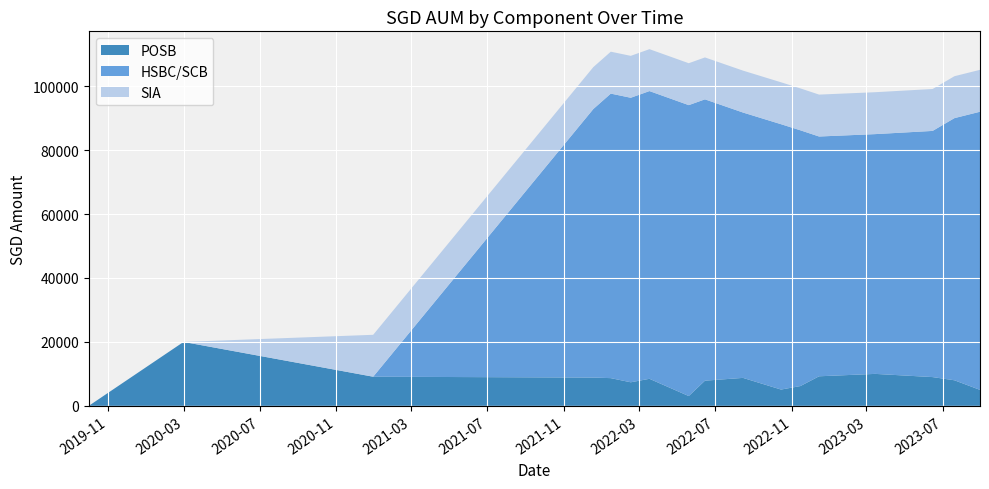

What is the maximum value for POSB?

20000.0